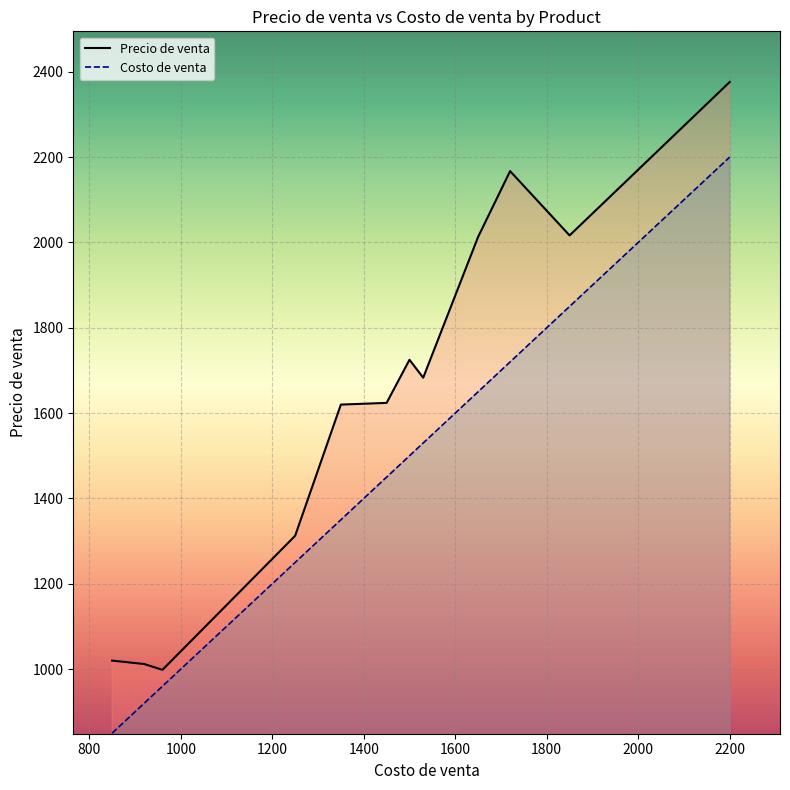

How many lines are shown in the chart?

2